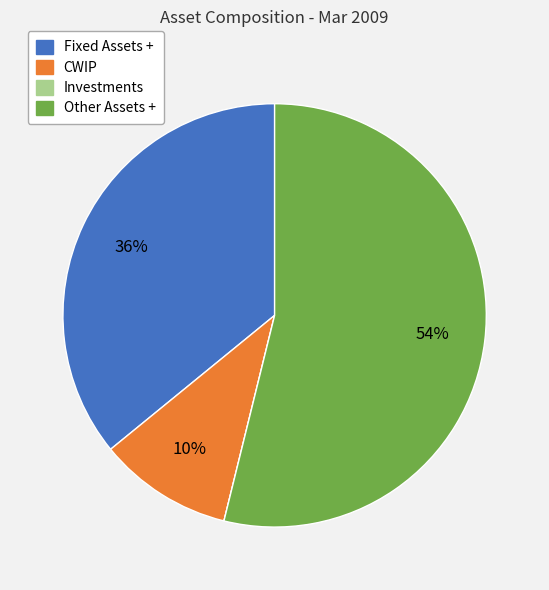

To the nearest percent, what portion does CWIP represent?

10%